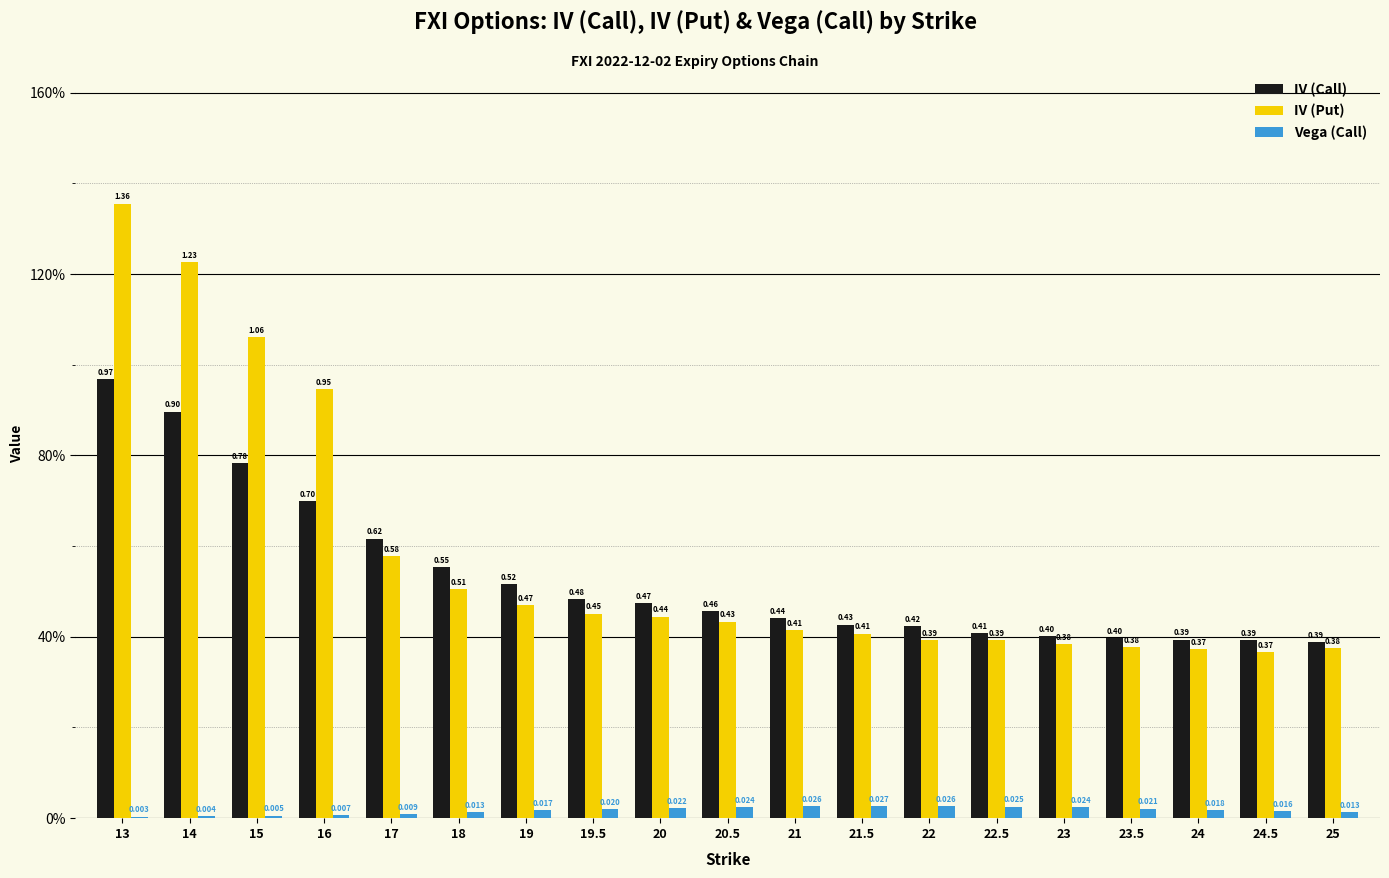

What are all the series names shown in the legend?

IV (Call), IV (Put), Vega (Call)